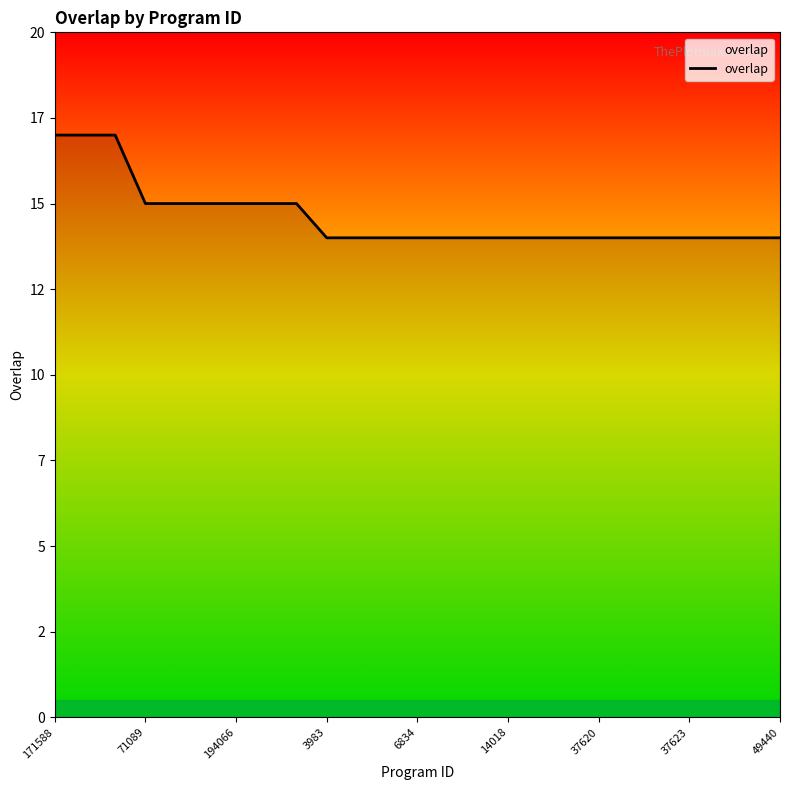

Does the chart have visible grid lines?

No